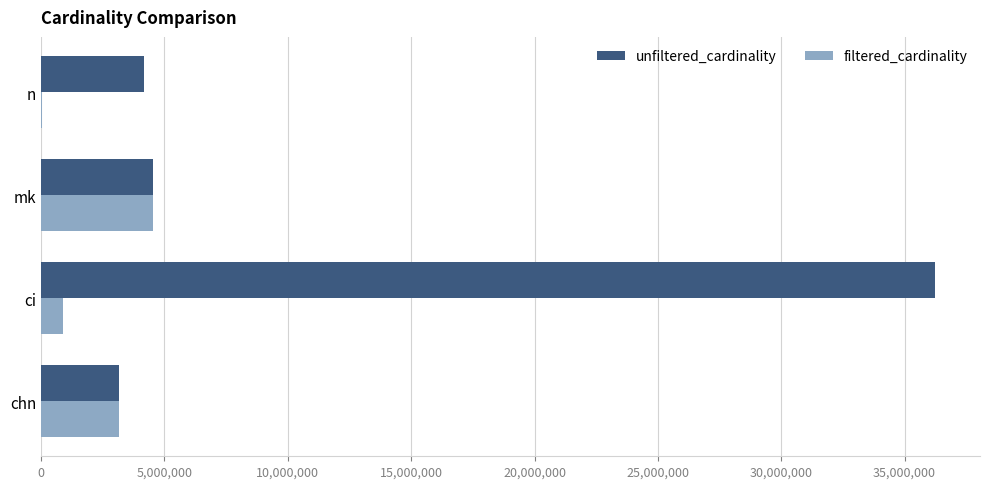

Where is filtered_cardinality nearest to the value 2276078?

chn